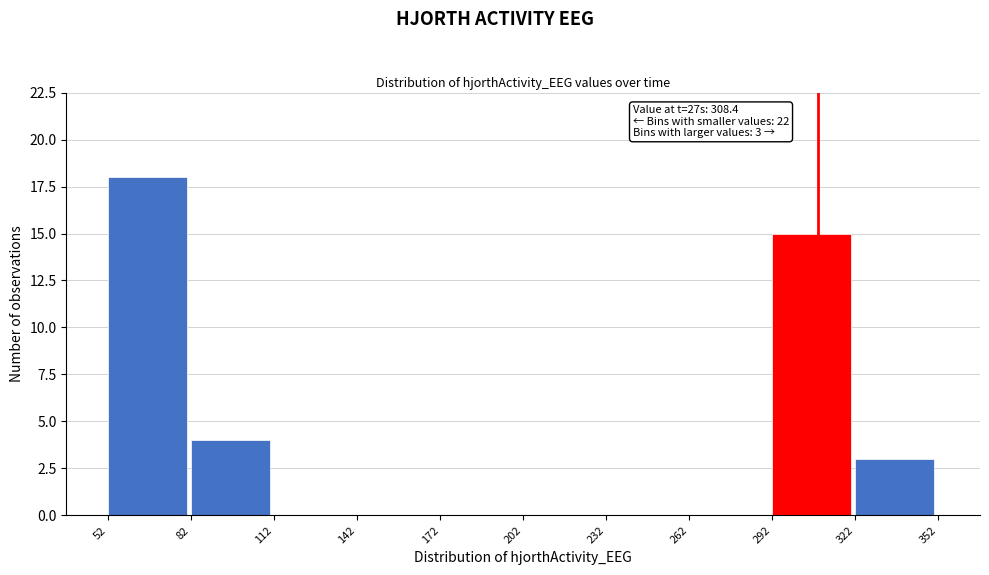

Over which range of the x-axis is the bar tallest?

52 to 82